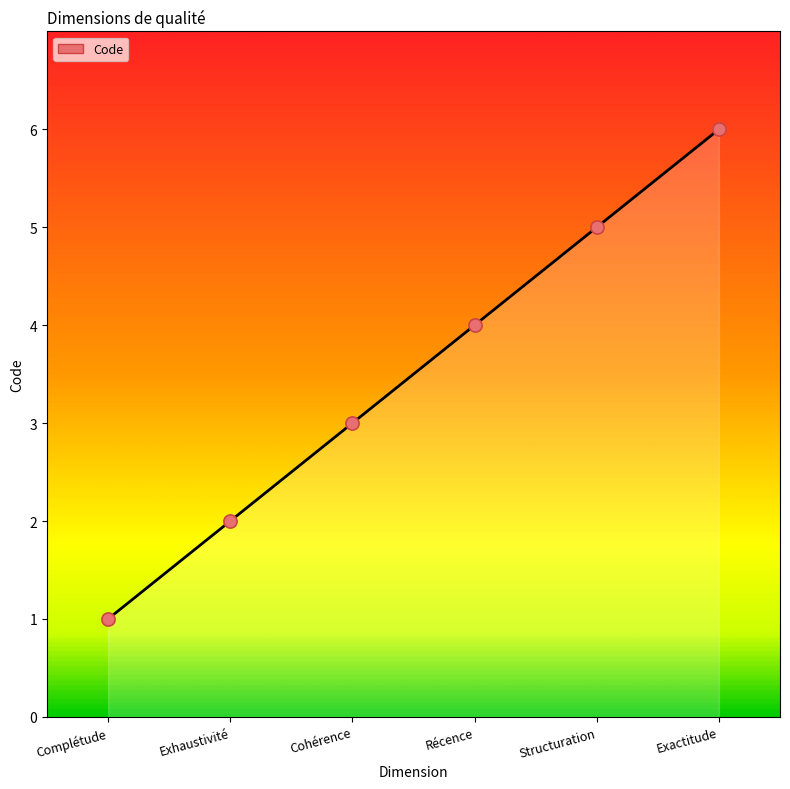

Between Structuration and Exhaustivité, which is larger?

Structuration